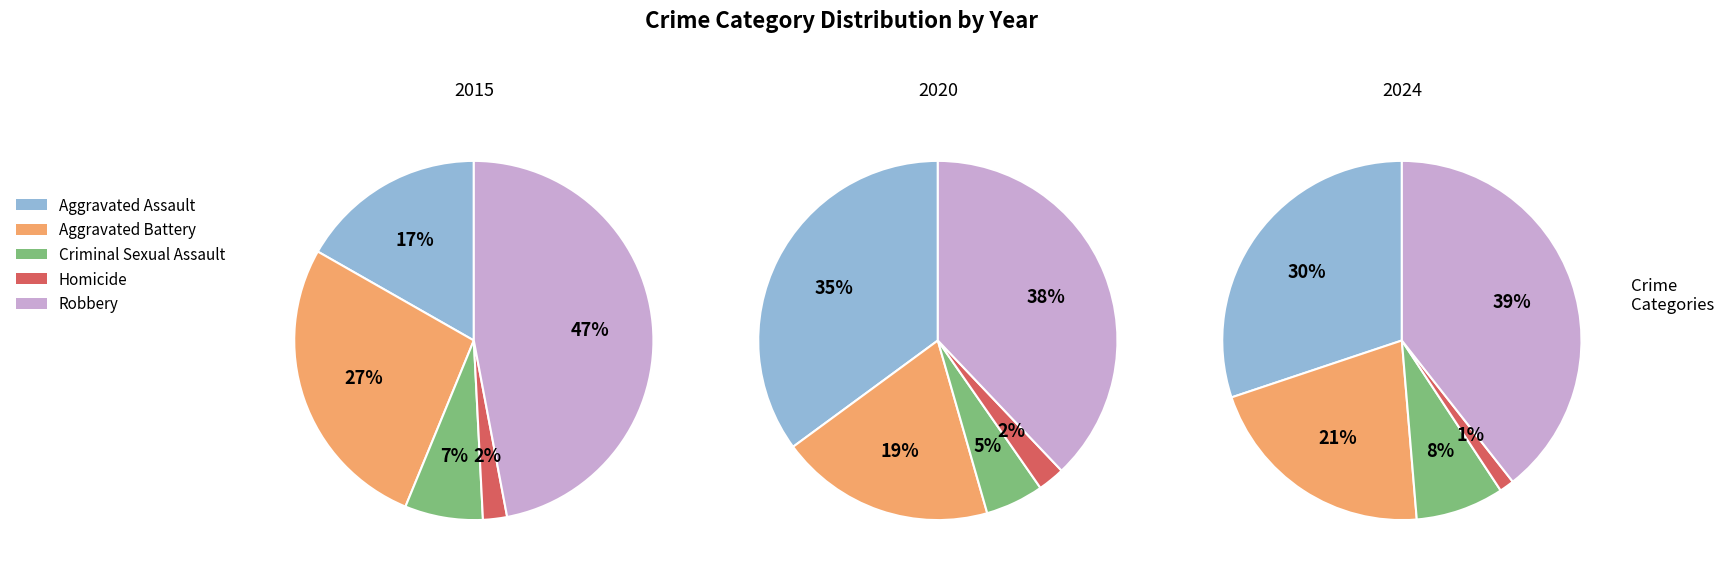

What percentage is the Criminal Sexual Assault slice, to the nearest percent?

8%